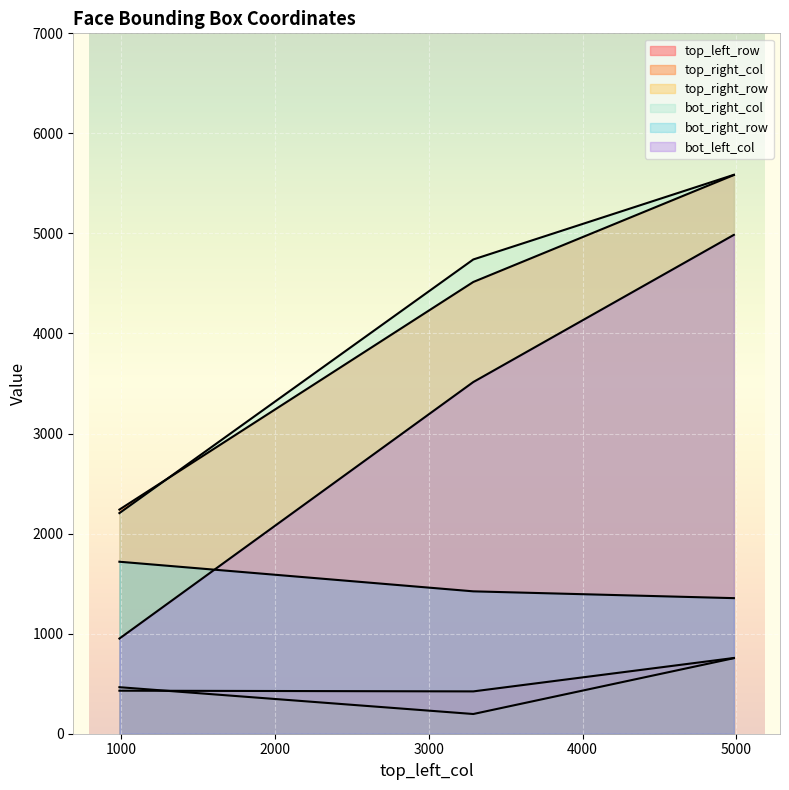

How many lines are shown in the chart?

6